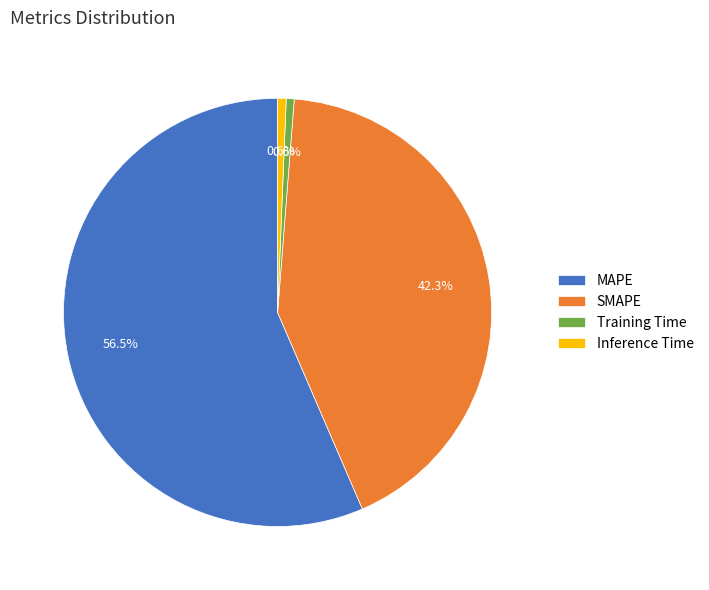

To the nearest percent, what is the combined percentage of Training Time and Inference Time?

1%